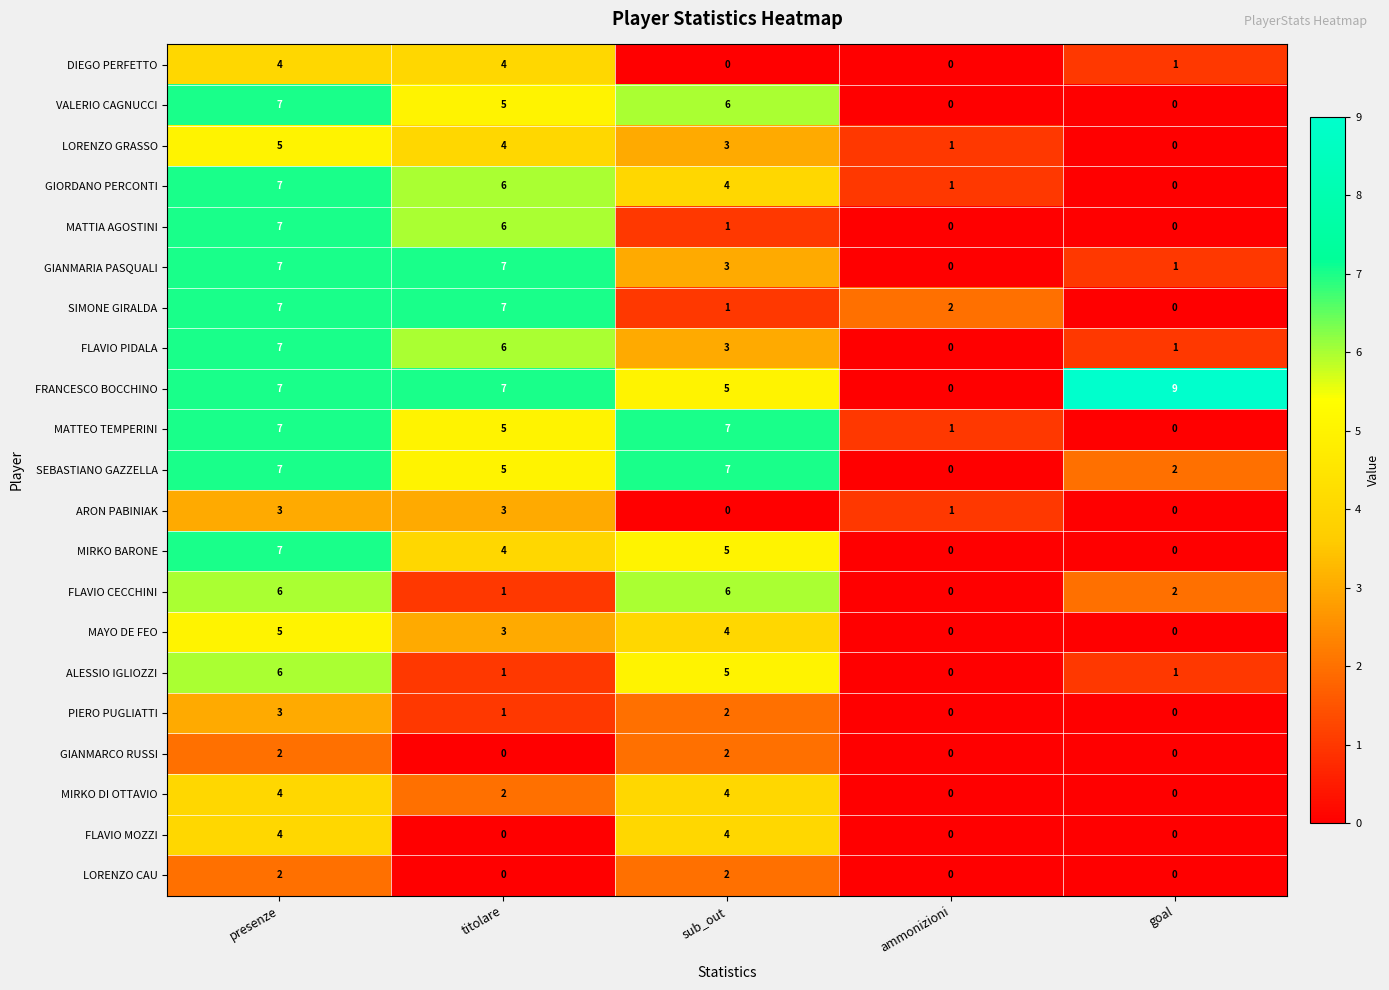

Which series has the largest total across all categories?

FRANCESCO BOCCHINO